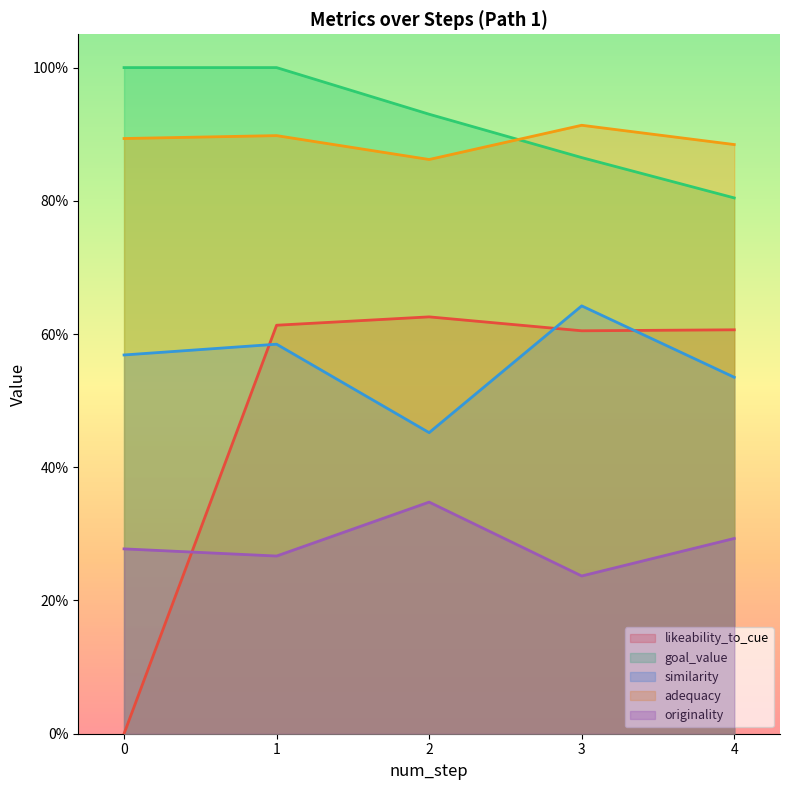

True or false: goal_value and likeability_to_cue intersect in this chart.

False